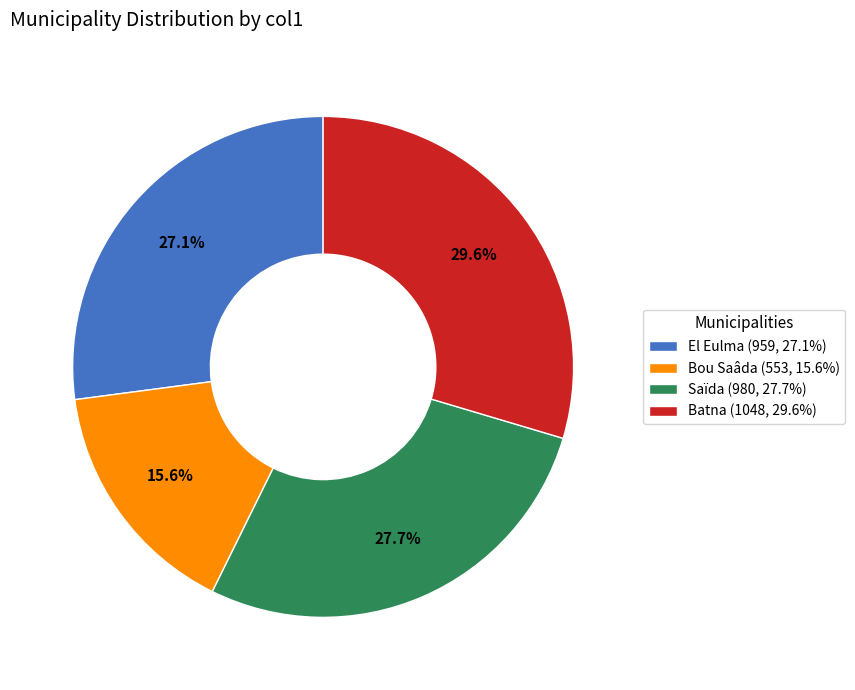

To the nearest percent, what is the combined percentage of Bou Saâda and Batna?

45%